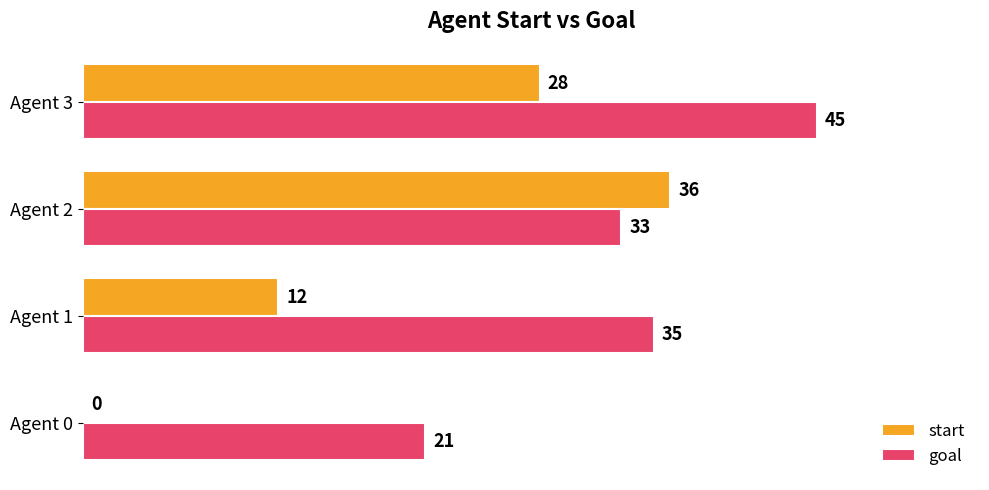

Is it true that start equals 0 at Agent 0?

True